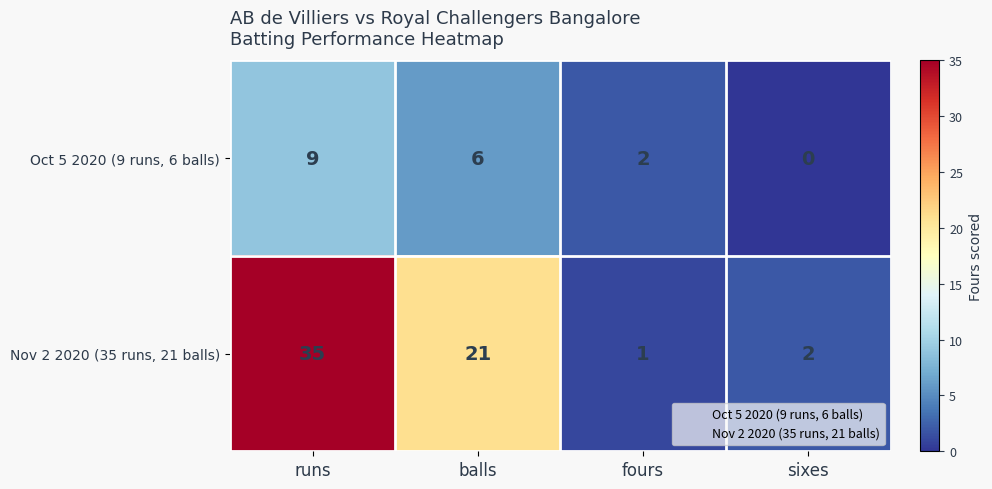

List the labels in order of Nov 2 2020 (35 runs, 21 balls) value, largest first.

runs, balls, sixes, fours